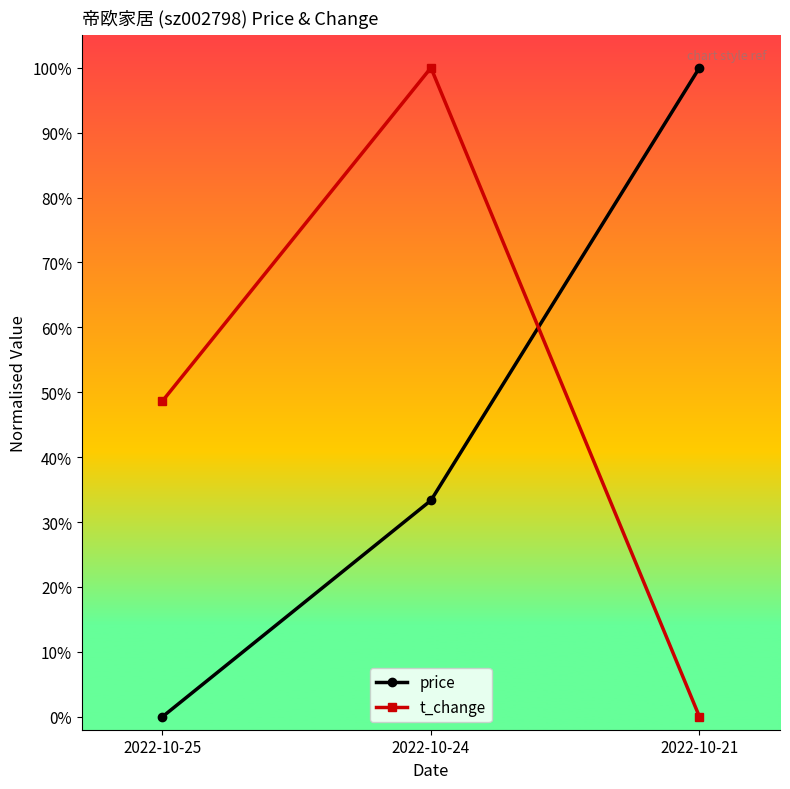

Is it true that price equals -0.6 at 2022-10-25?

False